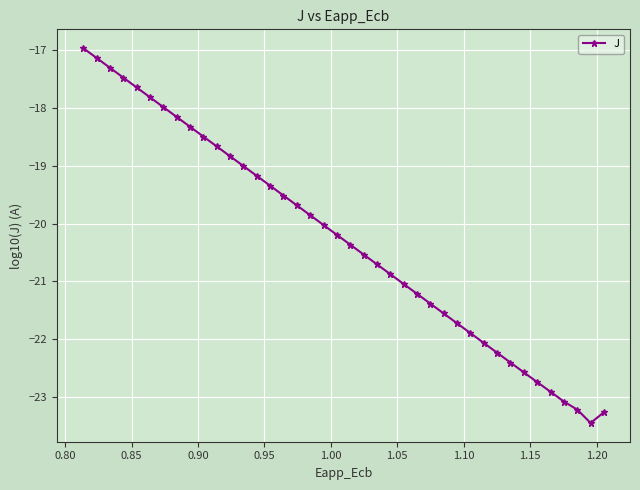

What is the greatest value displayed?

-17.0